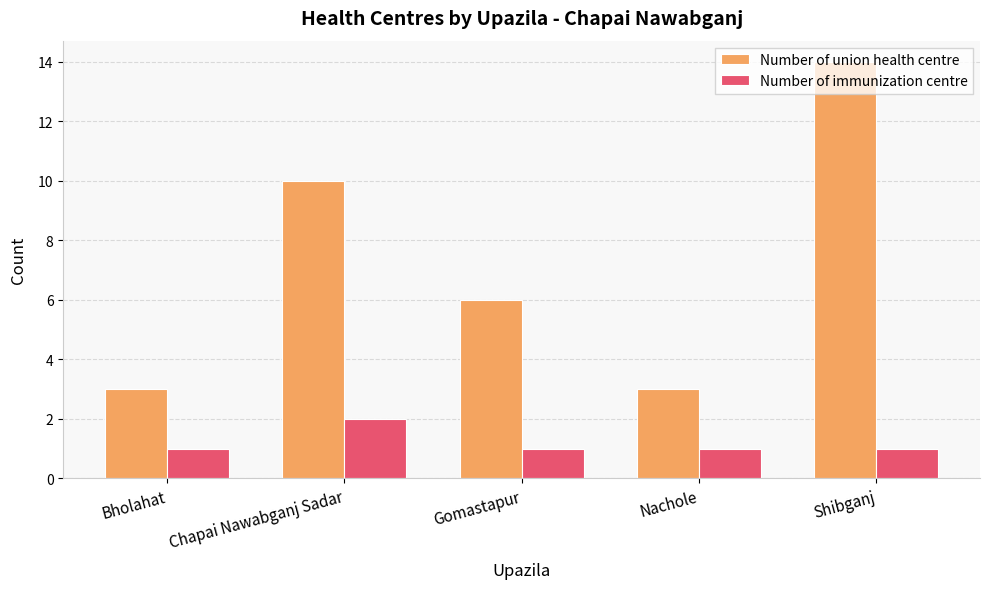

How many data points does each series have?

5